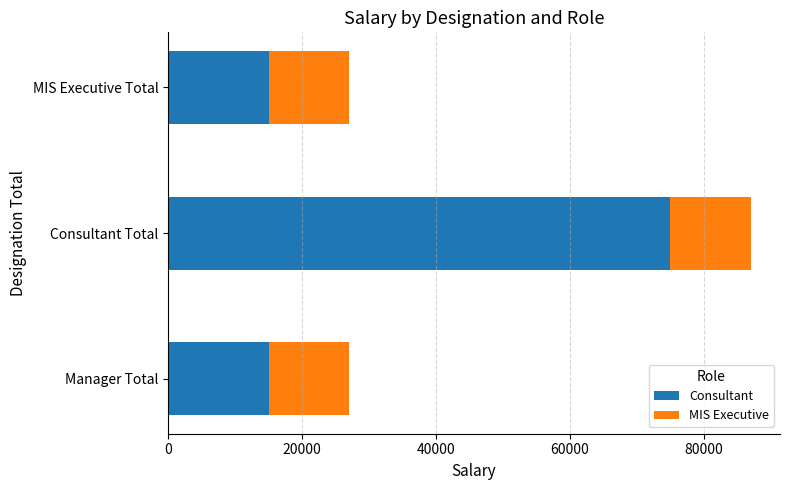

At which category is the sum across all series the highest?

Consultant Total